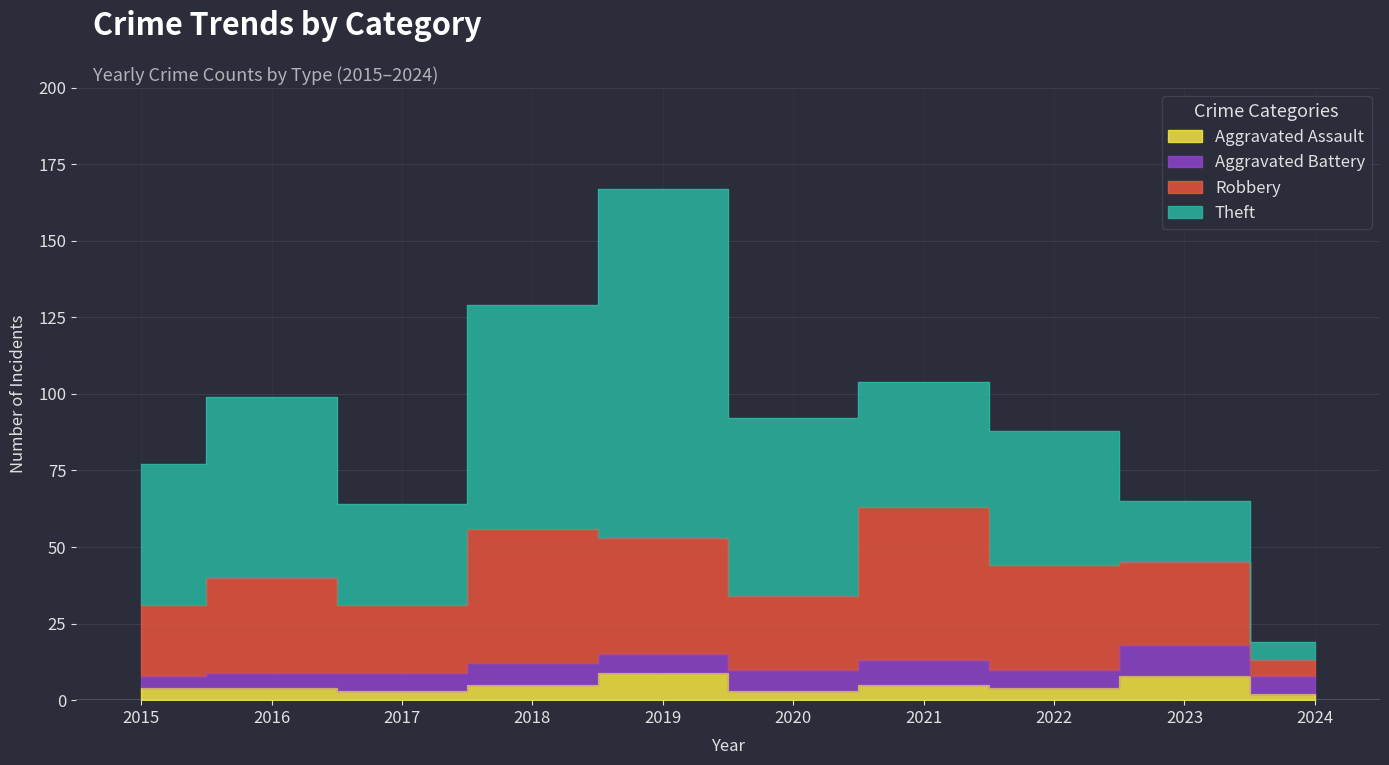

Which category has the highest value in the Theft series?

2019